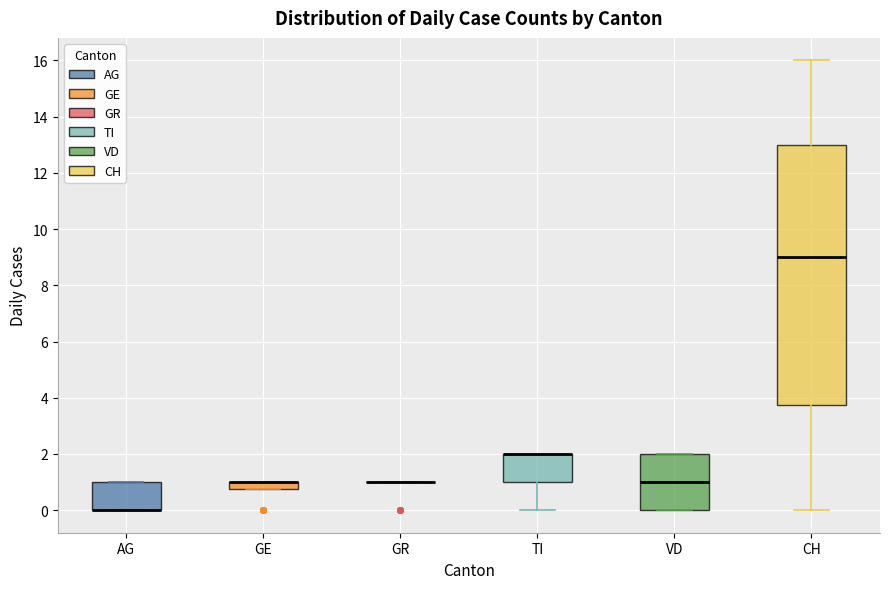

Comparing the boxes themselves (not the whiskers), which one is the tallest?

CH